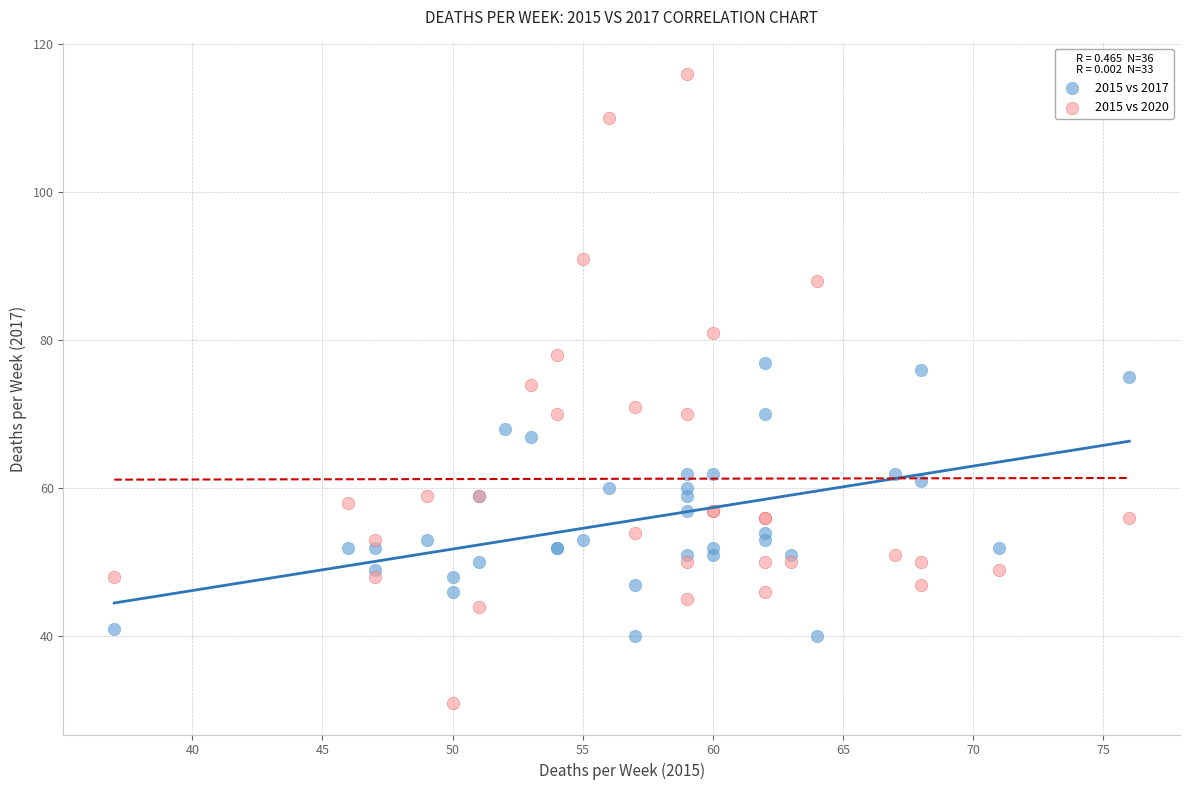

Which series reaches the maximum Y coordinate?

2015 vs 2020